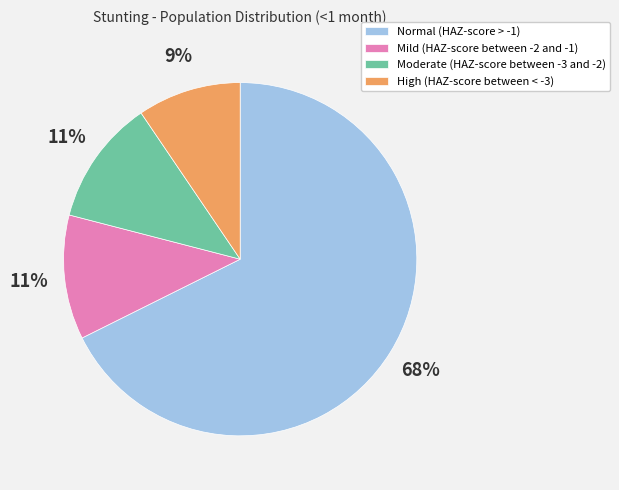

What is the majority slice?

Normal (HAZ-score > -1)